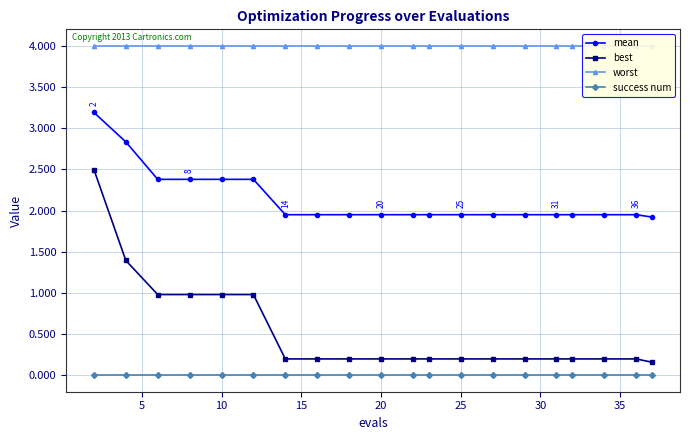

What are all the series names shown in the legend?

mean, best, worst, success num